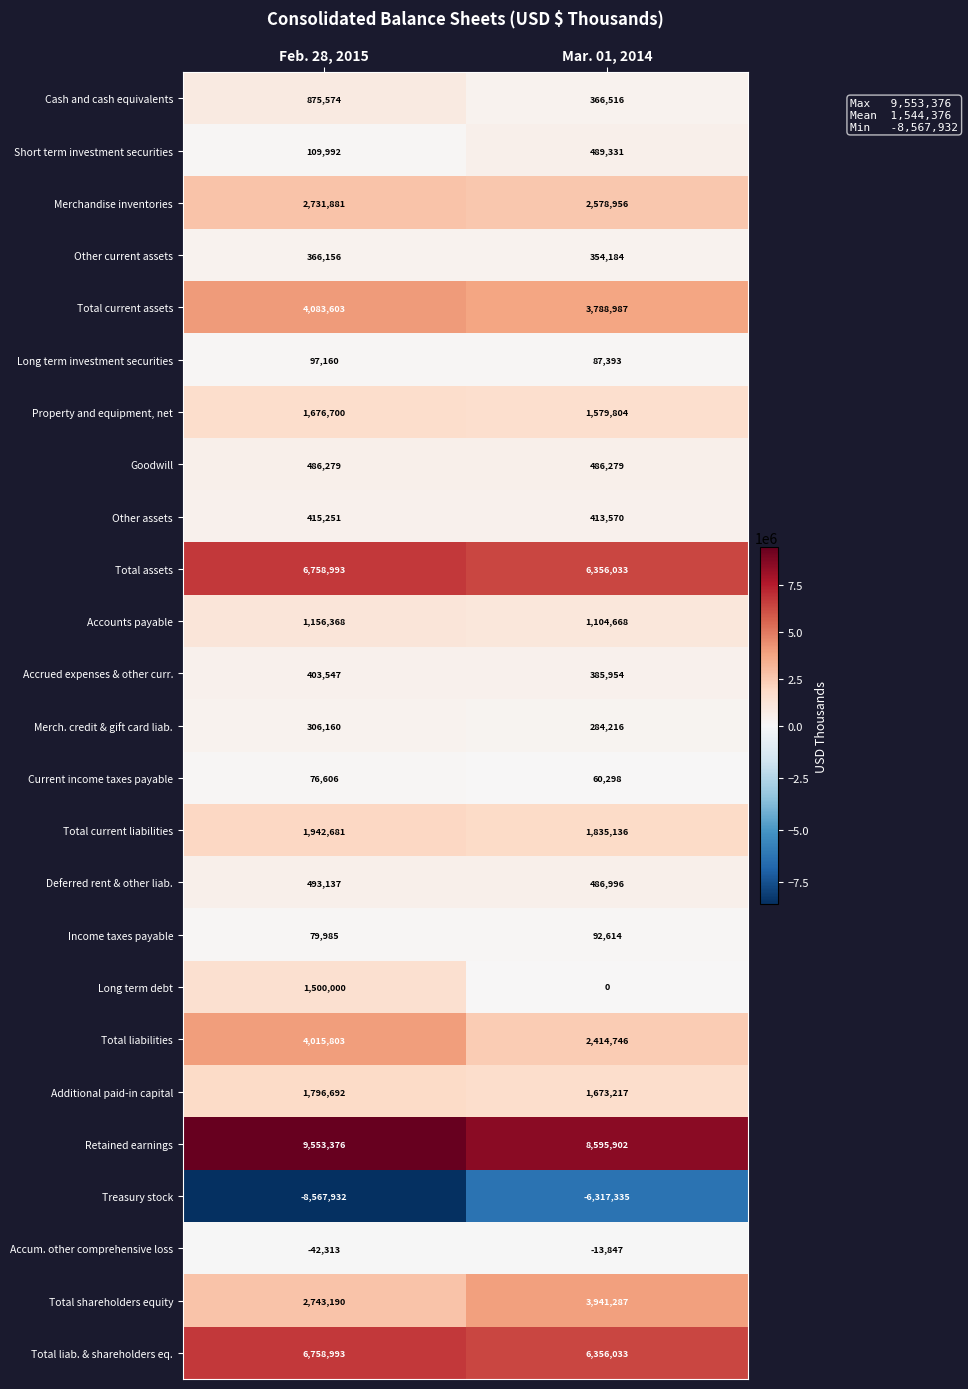

What is the total value across all series at Feb. 28, 2015?

39817882